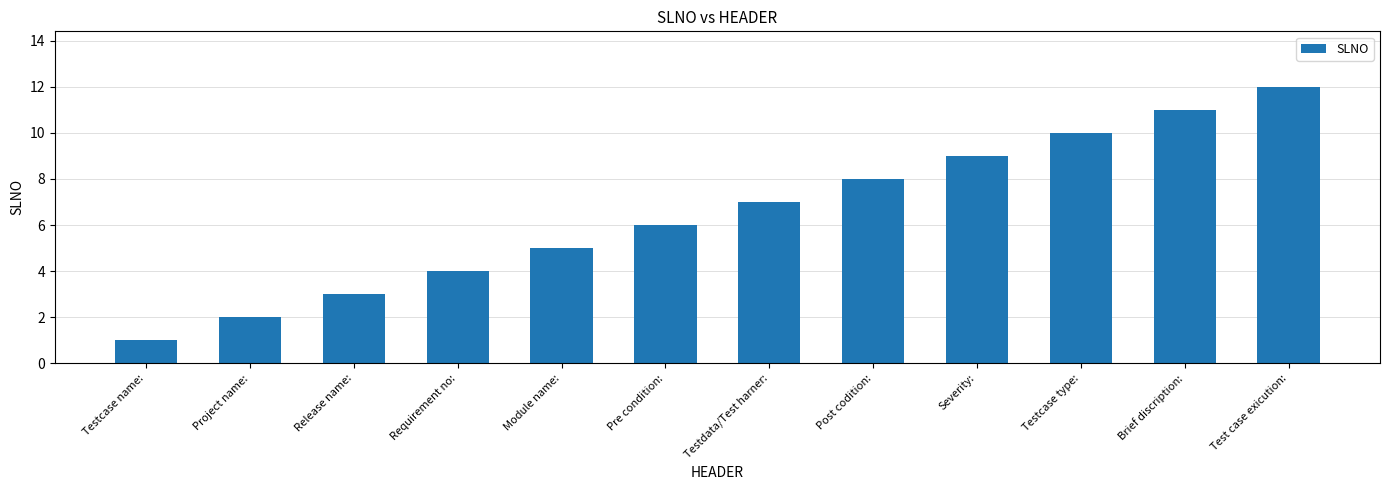

How many bars are there in total?

12